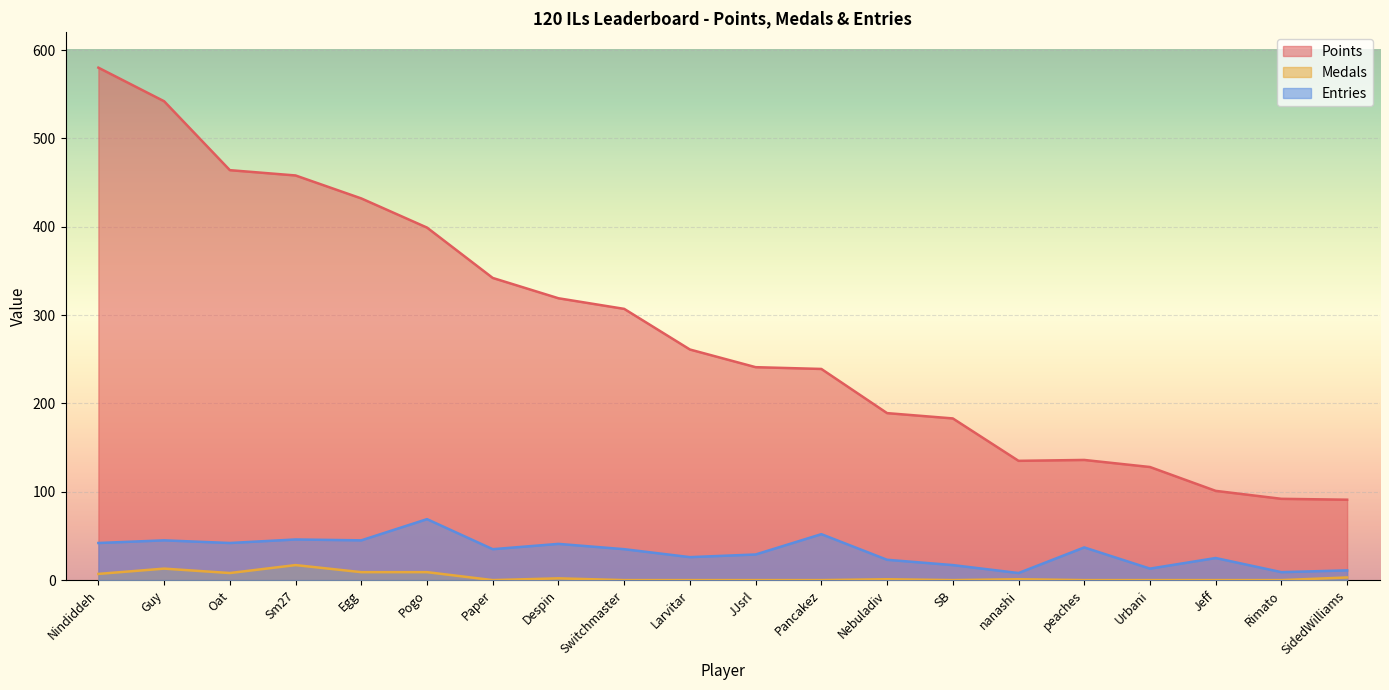

The Entries series shows 26 at Larvitar. True or false?

True